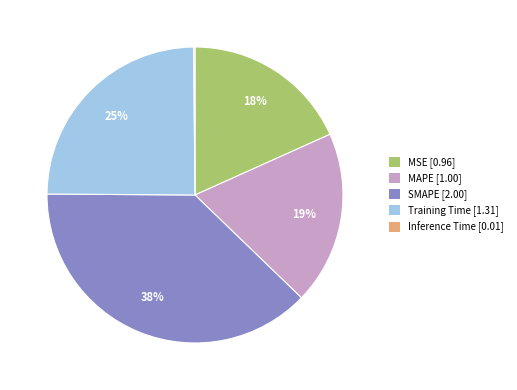

To the nearest percent, what is the average slice percentage?

20%